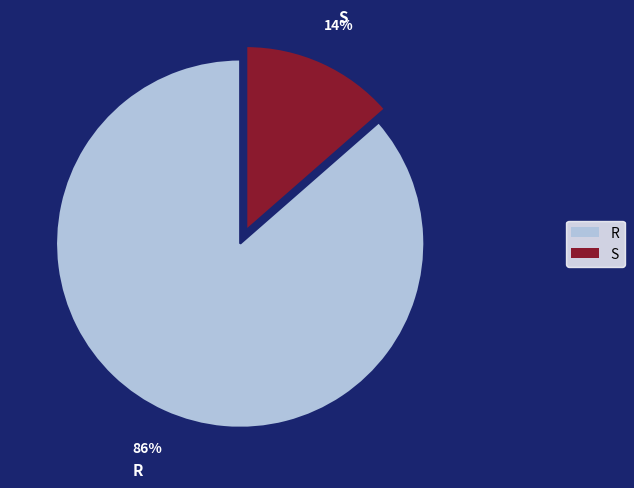

Is there a majority slice in this chart?

Yes